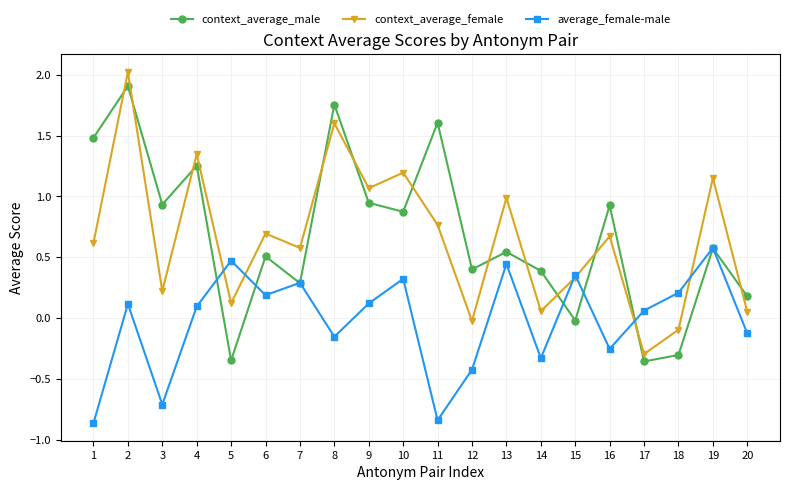

At which label is average_female-male closest to 0?

17